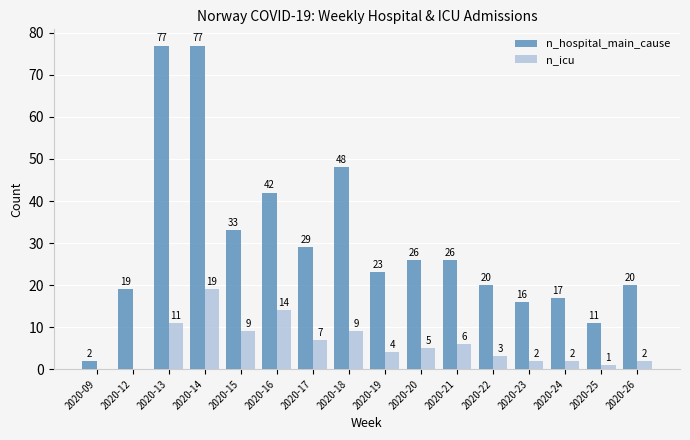

Reading left to right, extract all data points from this chart.

n_hospital_main_cause: 2	19	77	77	33	42	29	48	23	26	26	20	16	17	11	20
n_icu: 0	0	11	19	9	14	7	9	4	5	6	3	2	2	1	2